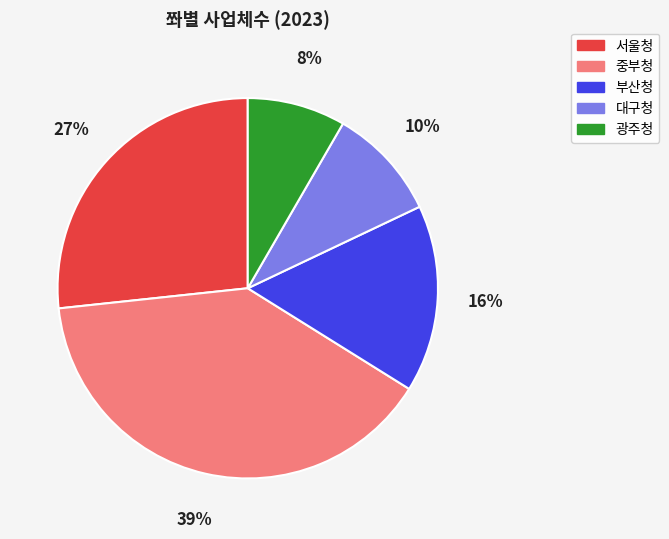

The 대구청 slice represents 20% of the pie. True or false?

False